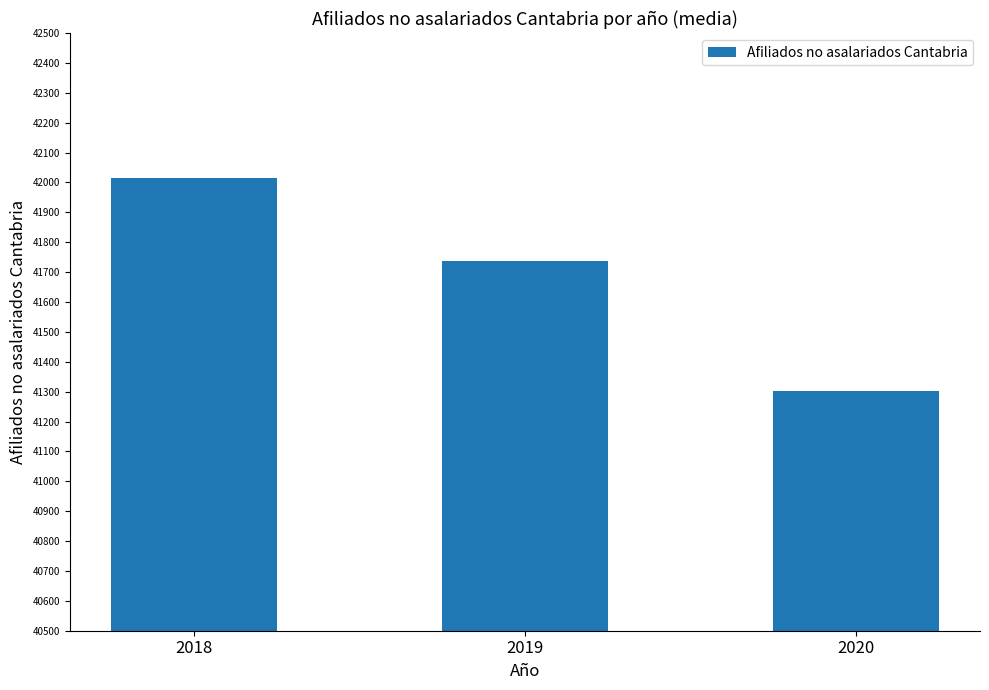

Reading right to left, extract all data points from this chart.

41301	41737	42015